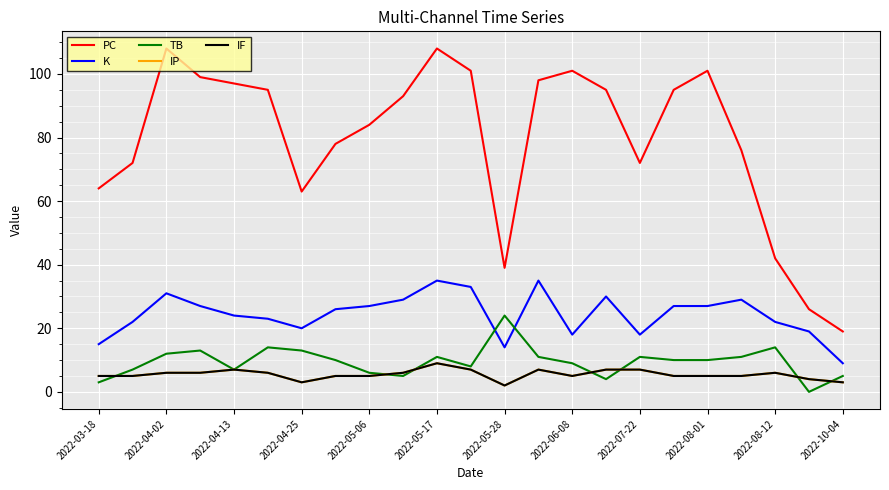

How many lines are shown in the chart?

5